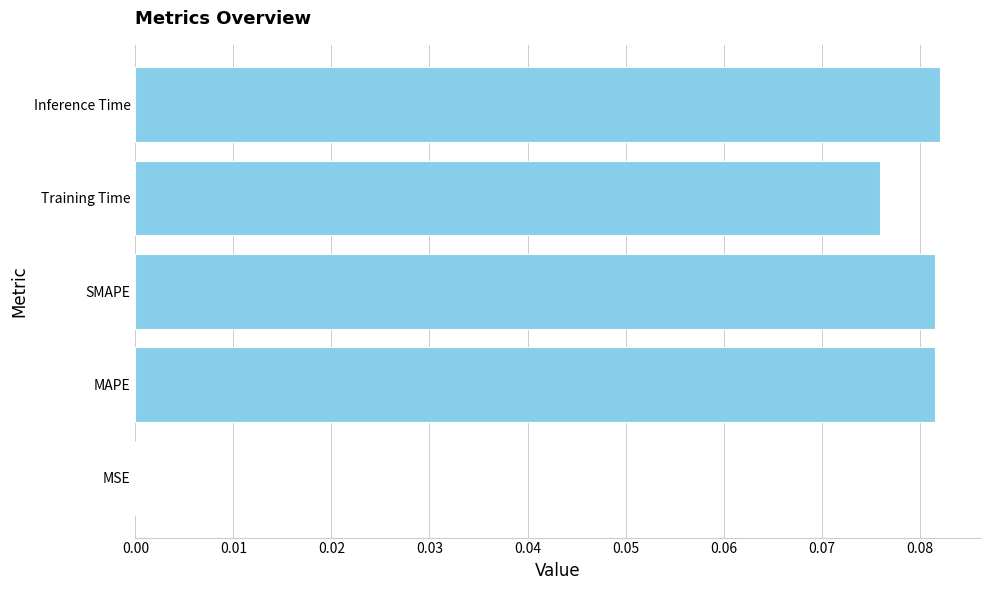

The value at Training Time is 0.0. True or false?

False